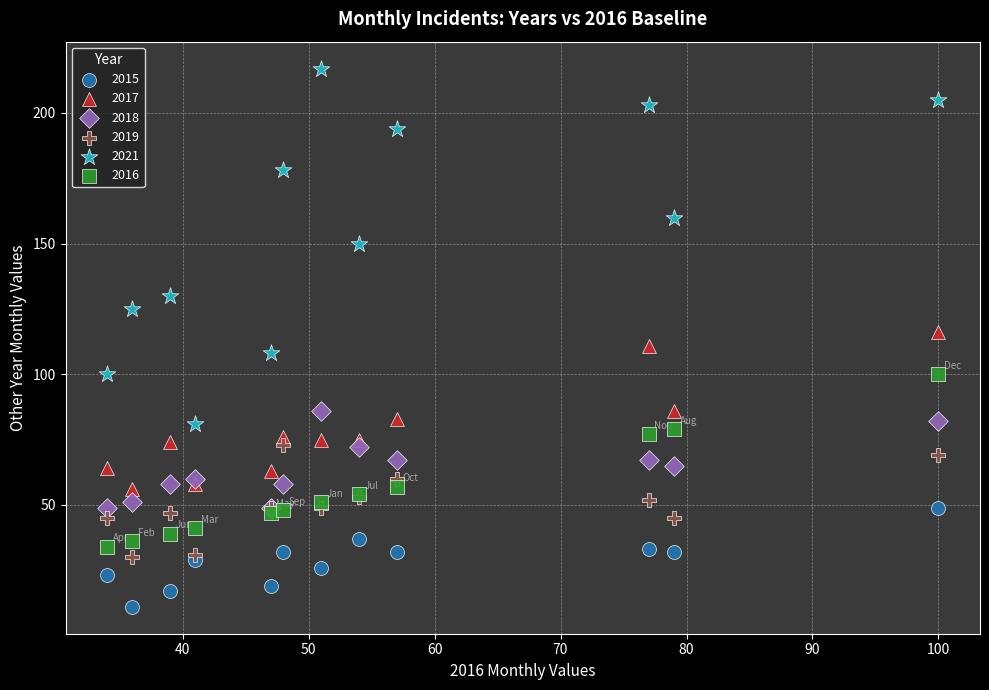

Which series has the largest Y range (max minus min)?

2021